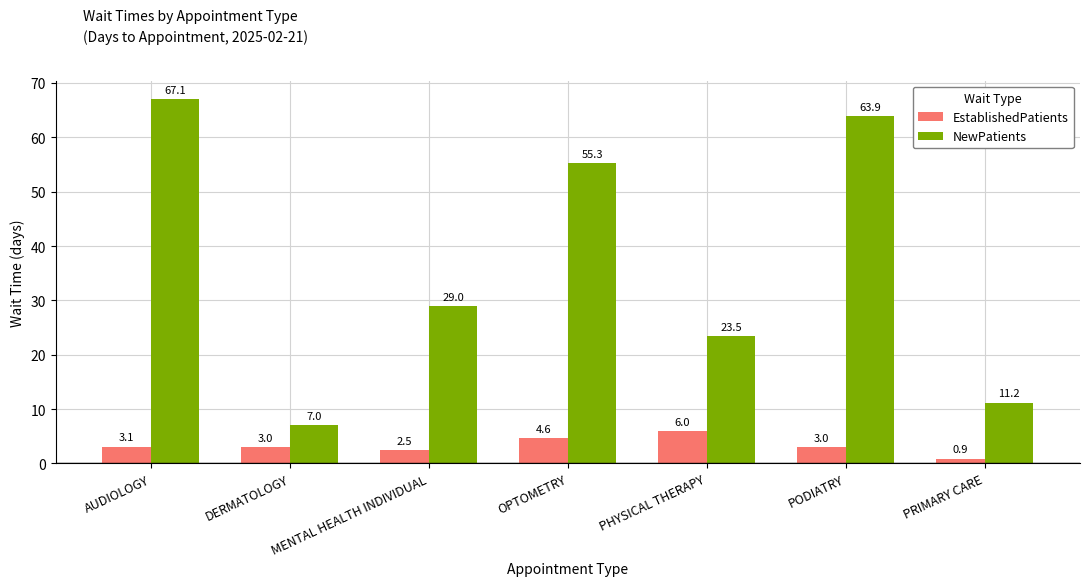

Rank the series by their maximum value, from highest to lowest.

NewPatients, EstablishedPatients